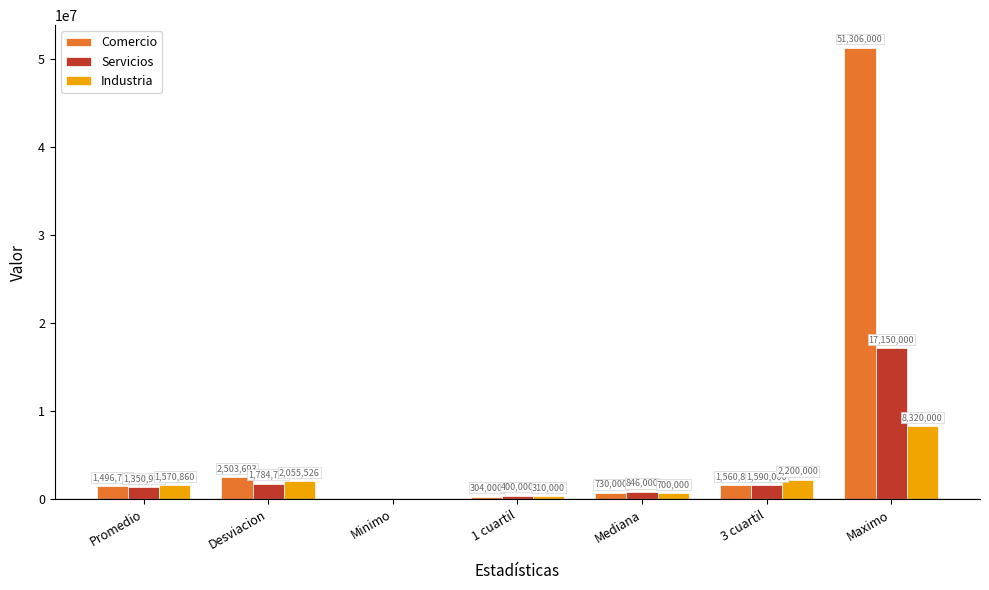

What is the greatest value displayed?

51306000.0